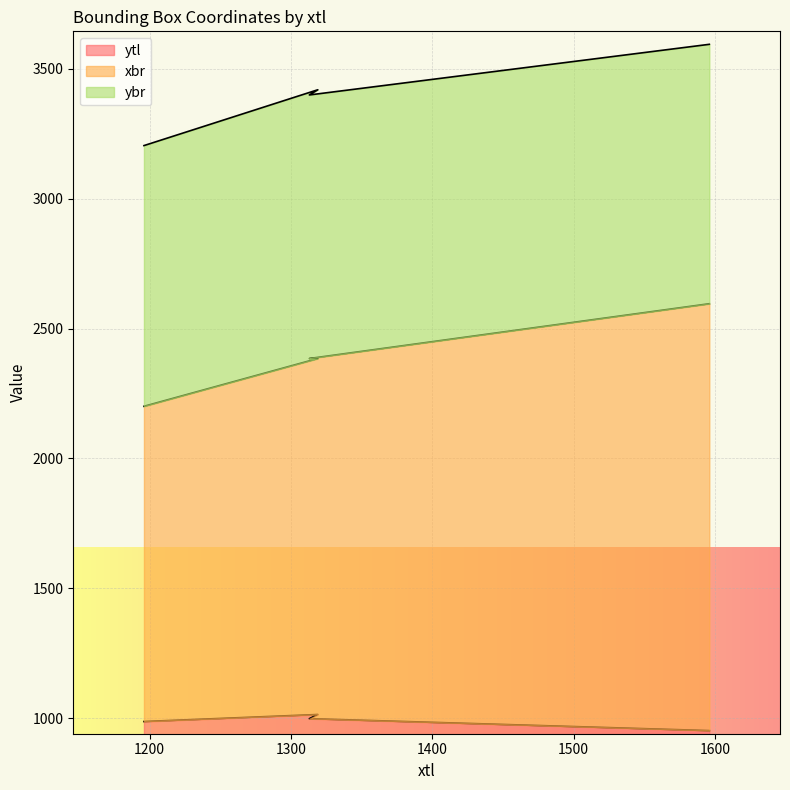

What is the minimum value for ytl?

952